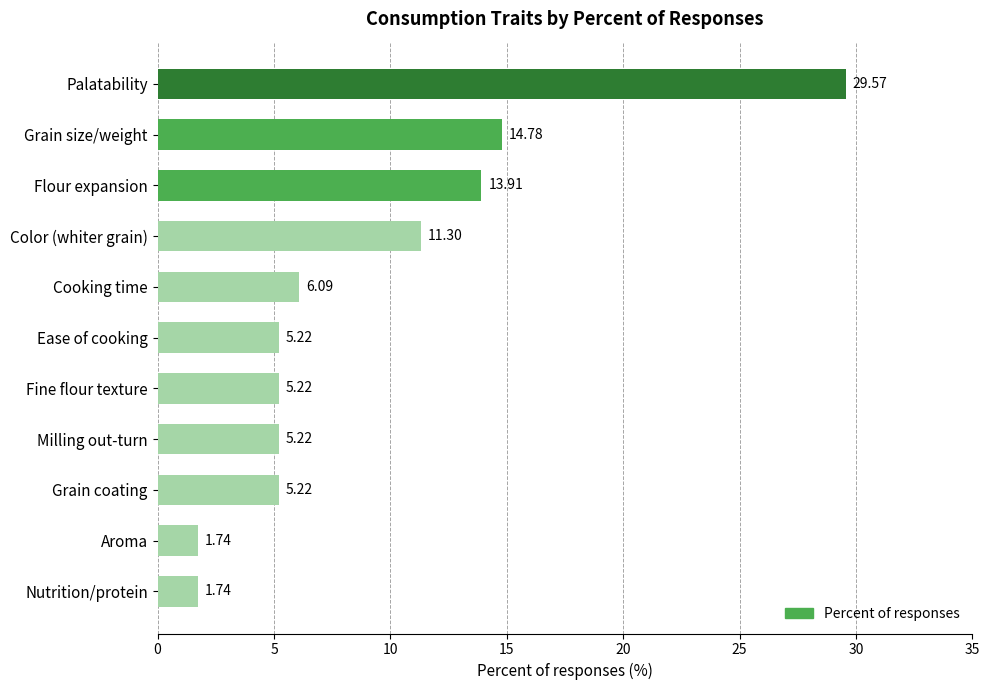

How many bars are there in total?

11